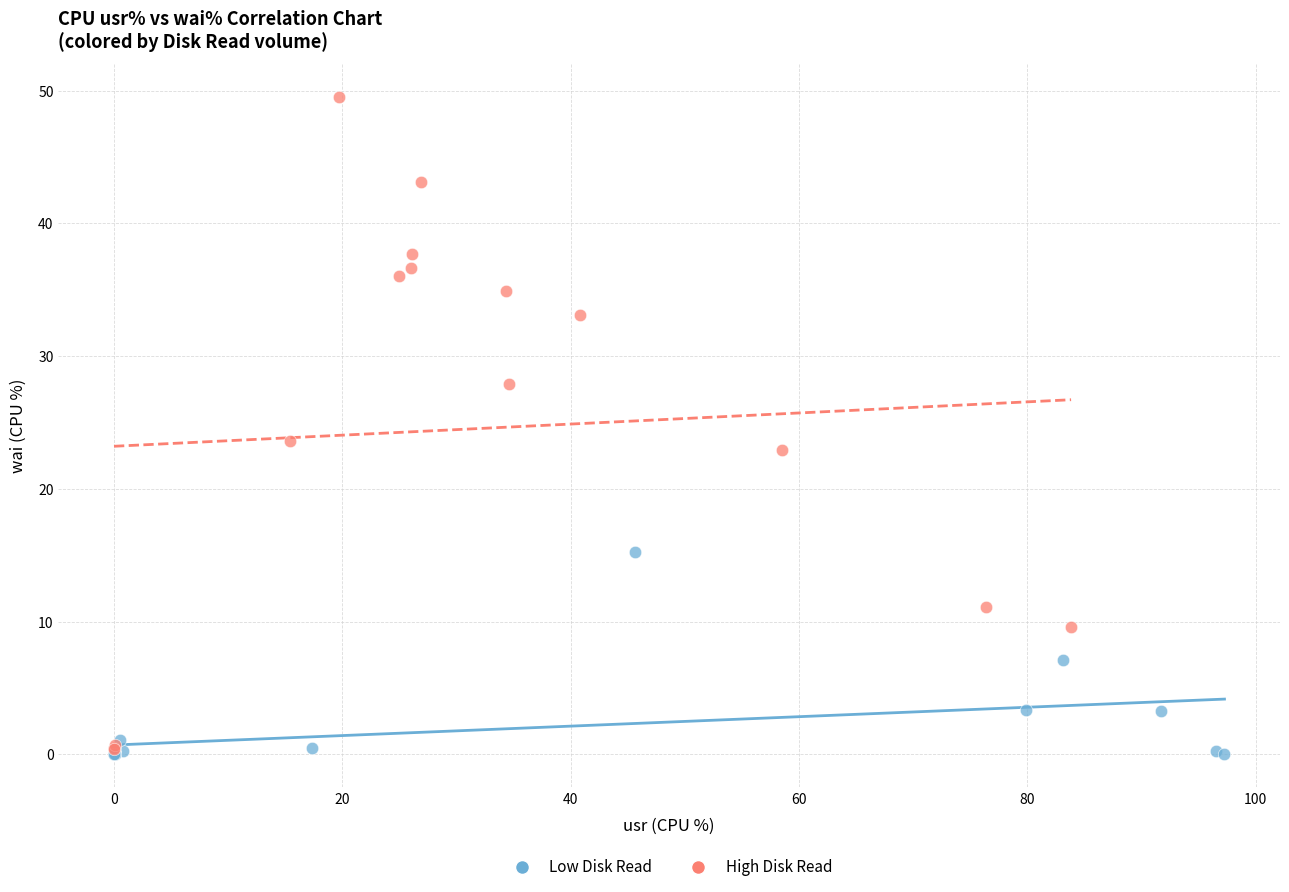

What are all the series names shown in the legend?

Low Disk Read, High Disk Read